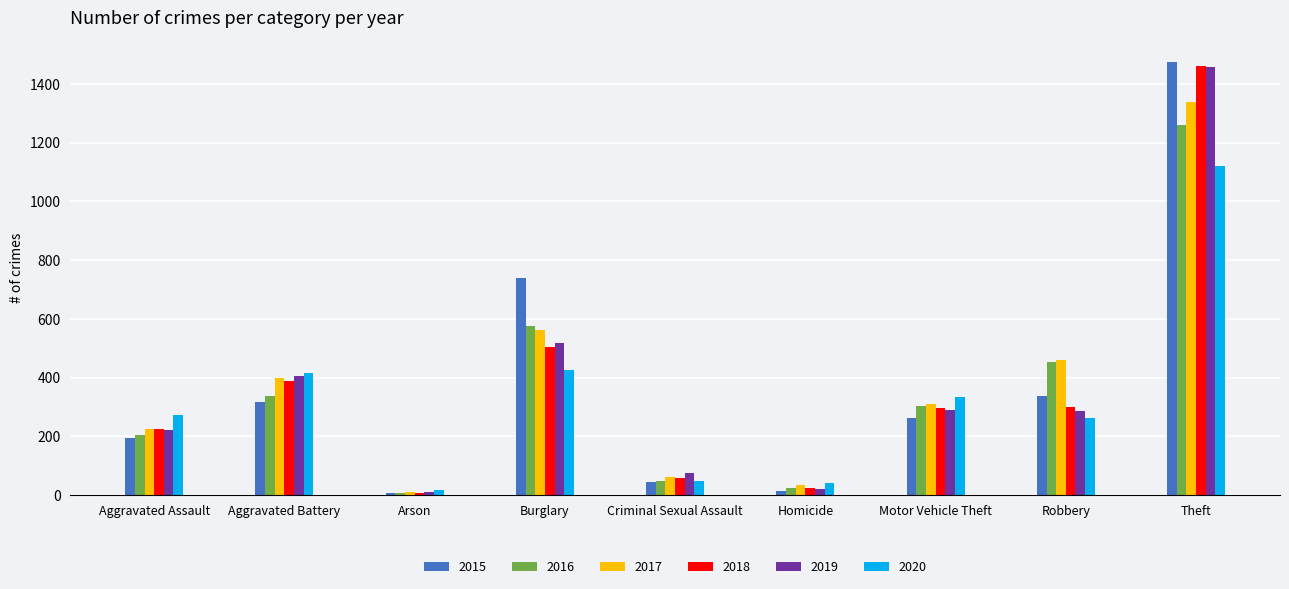

Is it true that 2020 equals 67 at Aggravated Assault?

False